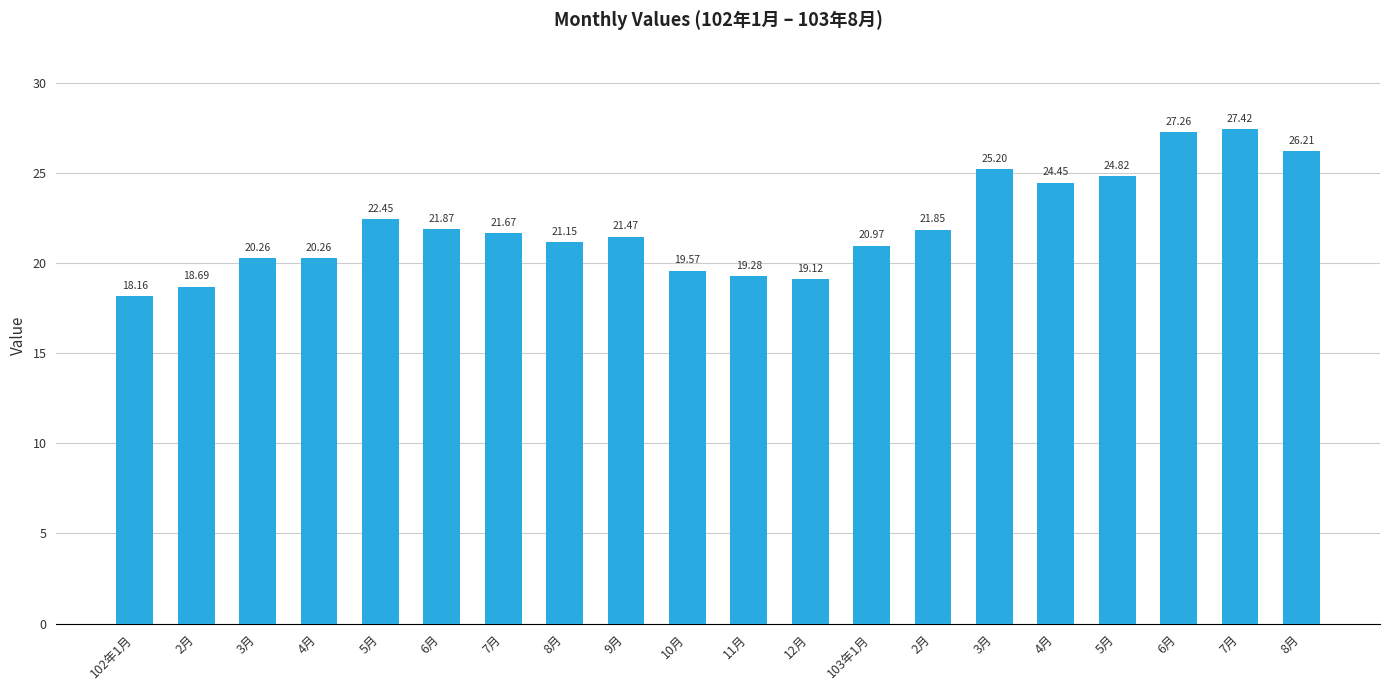

What is the label of the 19th bar from the right?

2月